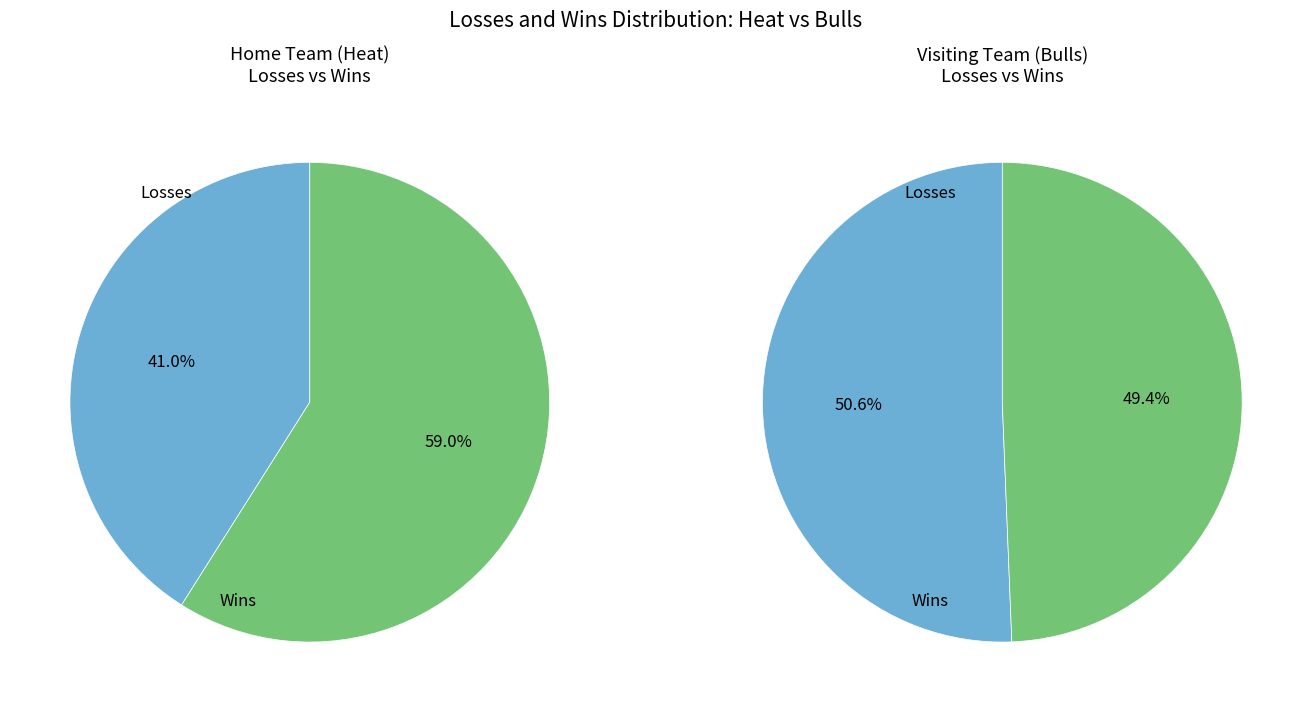

Is it true that Bulls is 100% of the pie?

True